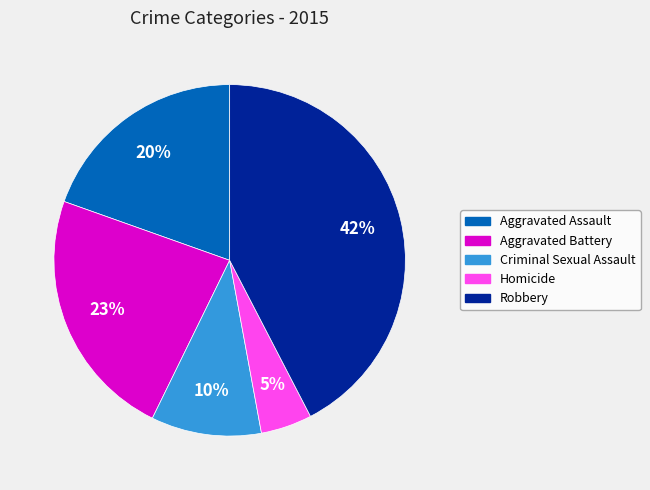

To the nearest percent, what is the average slice percentage?

20%